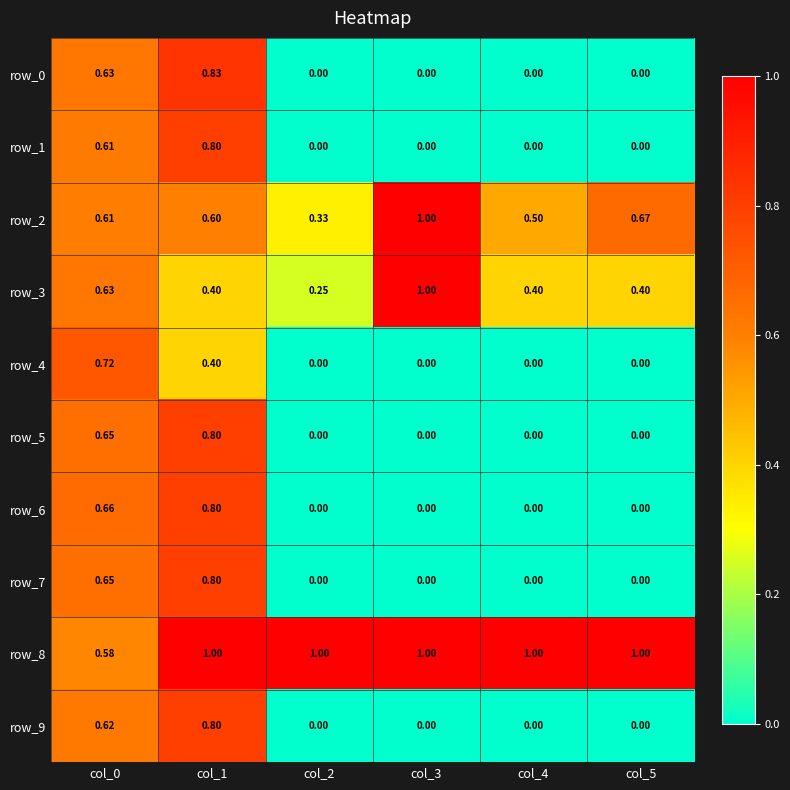

At which category is the sum across all series the highest?

col_1